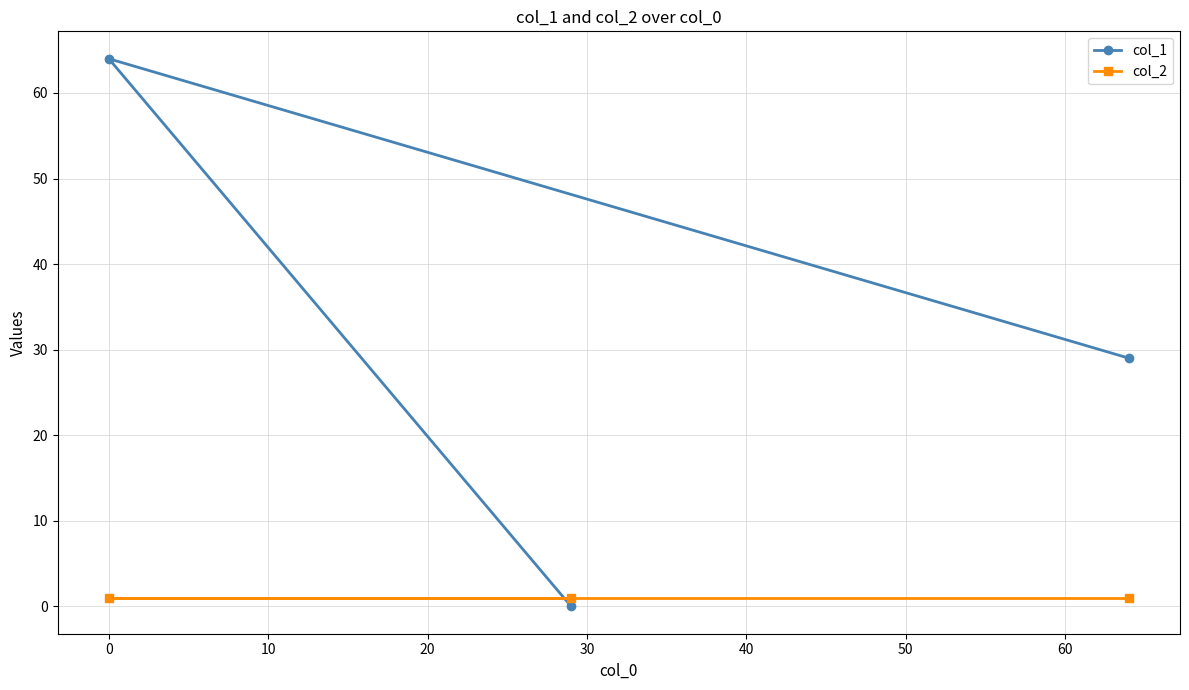

What are all the series names shown in the legend?

col_1, col_2